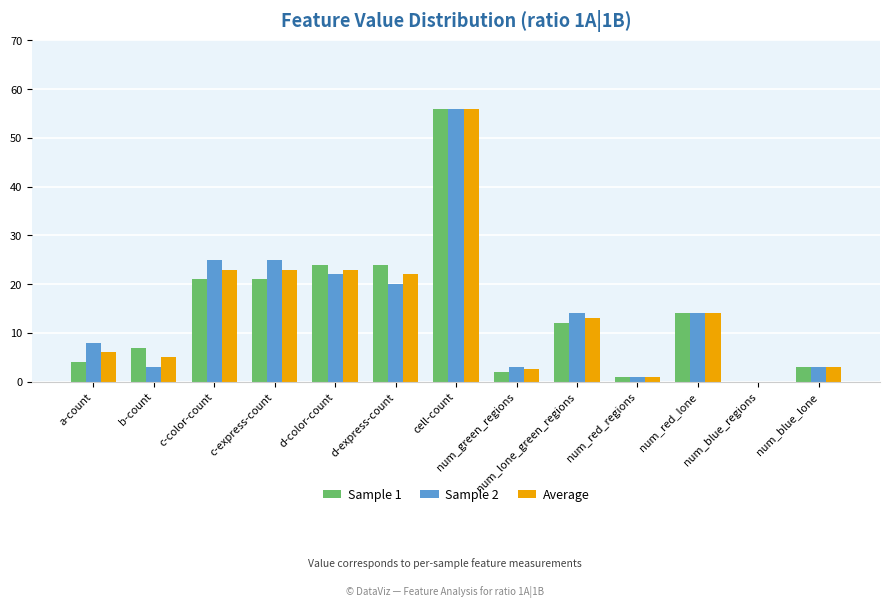

What is the sum of the Sample 2 values at num_green_regions and d-express-count?

23.0